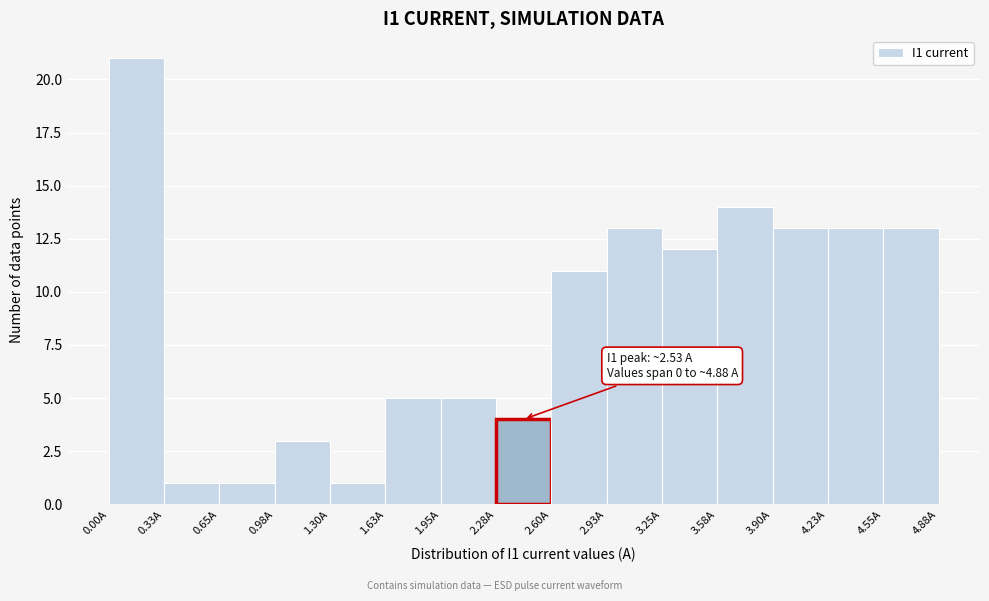

Over which range of the x-axis is the bar tallest?

0.00 to 0.35